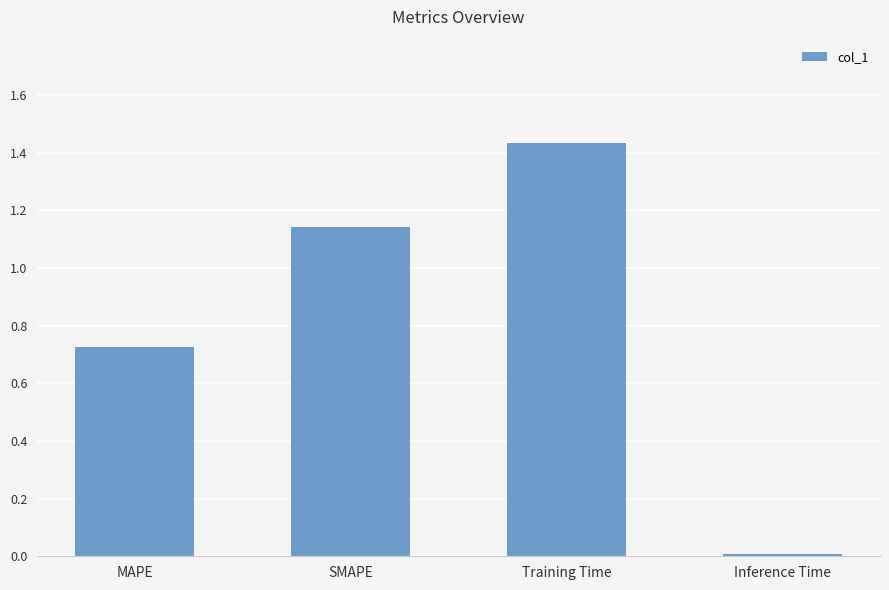

Where does the data first go above 1?

SMAPE